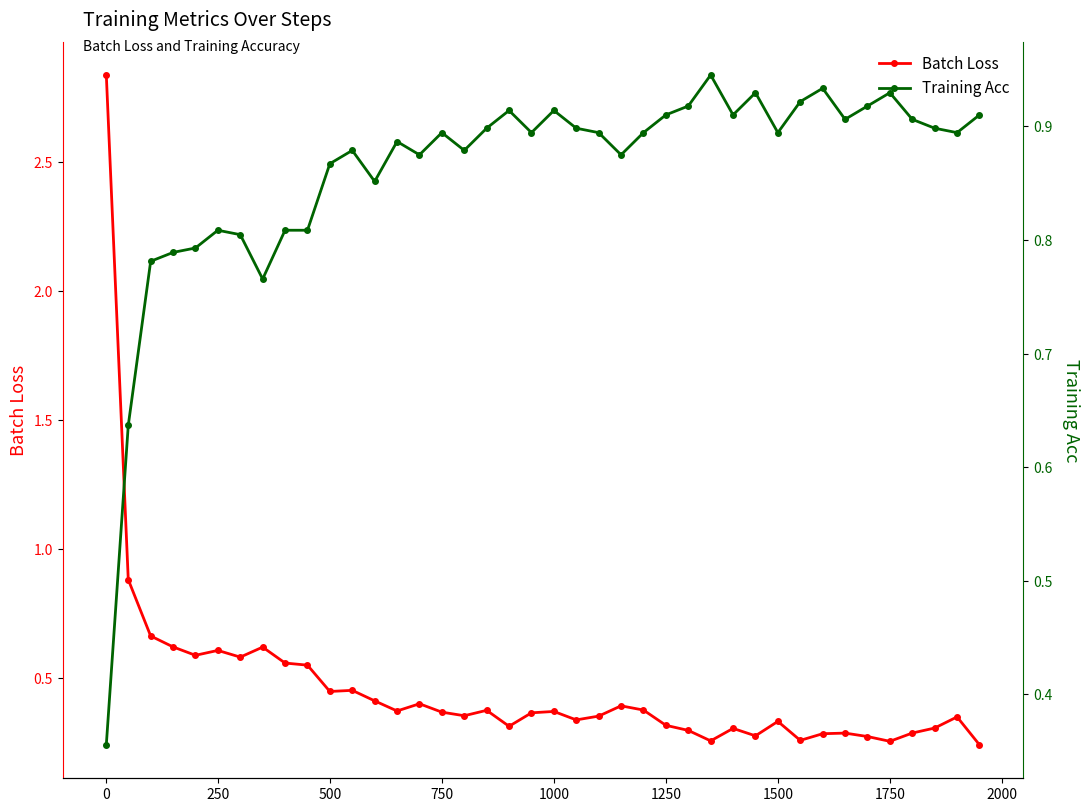

After their last crossing, which series has the higher values: Training Acc or Batch Loss?

Training Acc